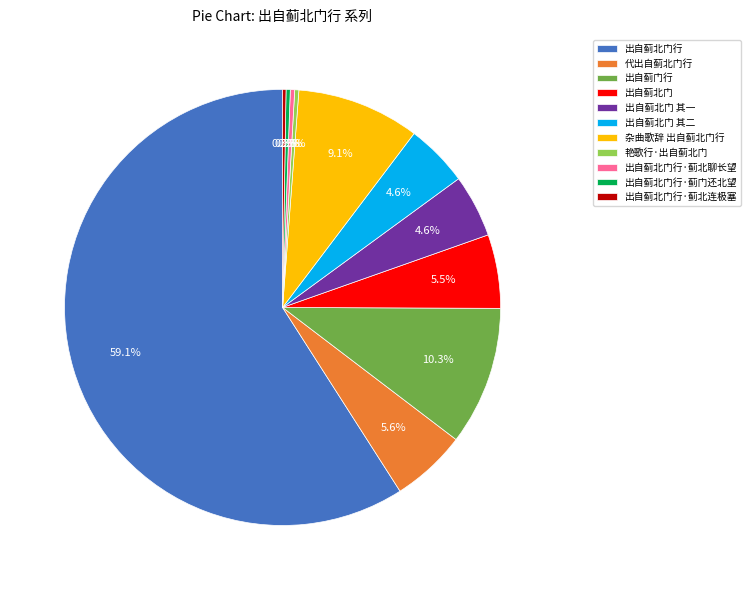

Does 代出自蓟北门行 represent more than half of the total?

No